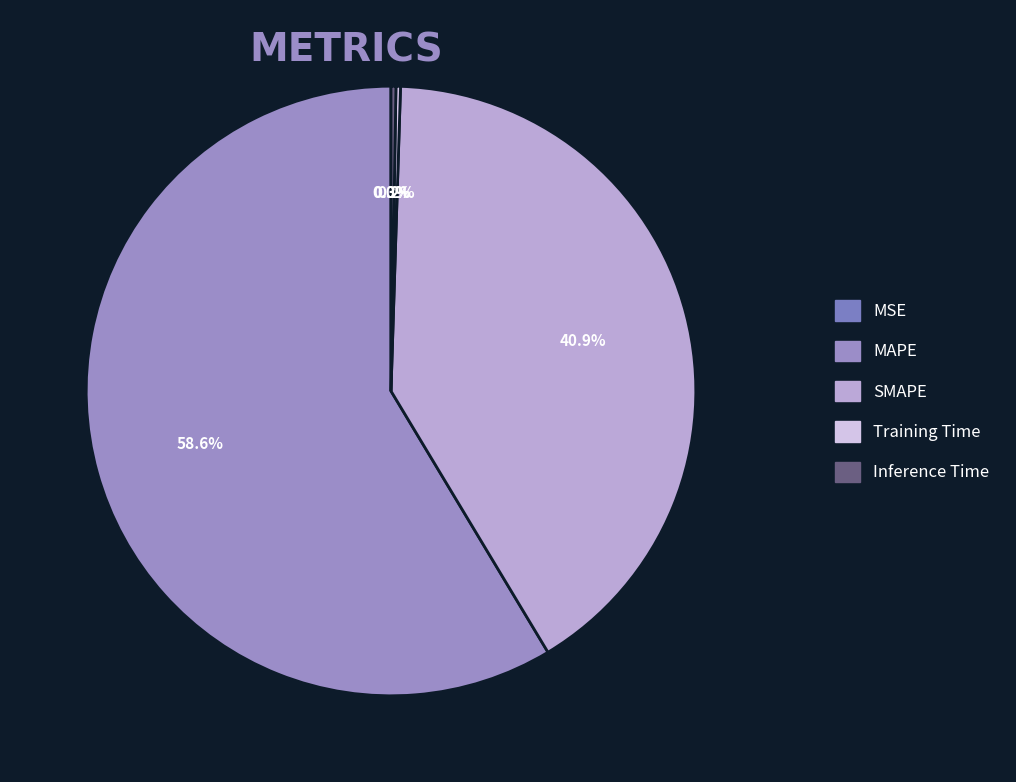

Is it true that Inference Time is 1% of the pie?

False